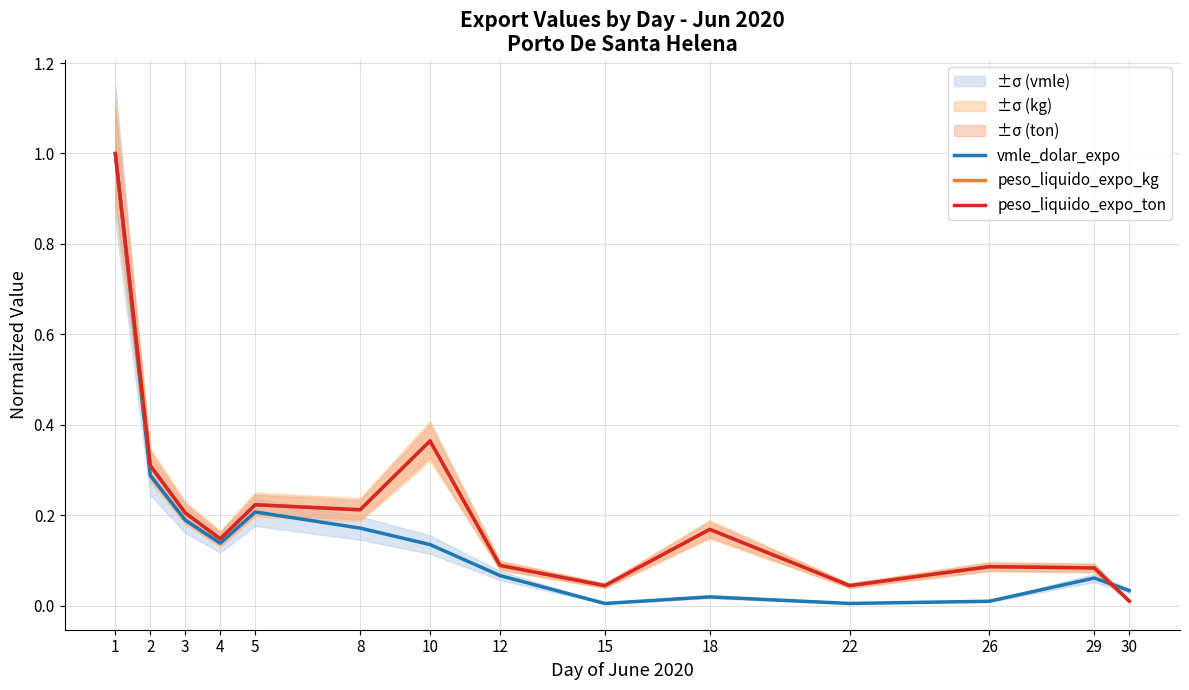

What are all the series names shown in the legend?

vmle_dolar_expo, peso_liquido_expo_kg, peso_liquido_expo_ton